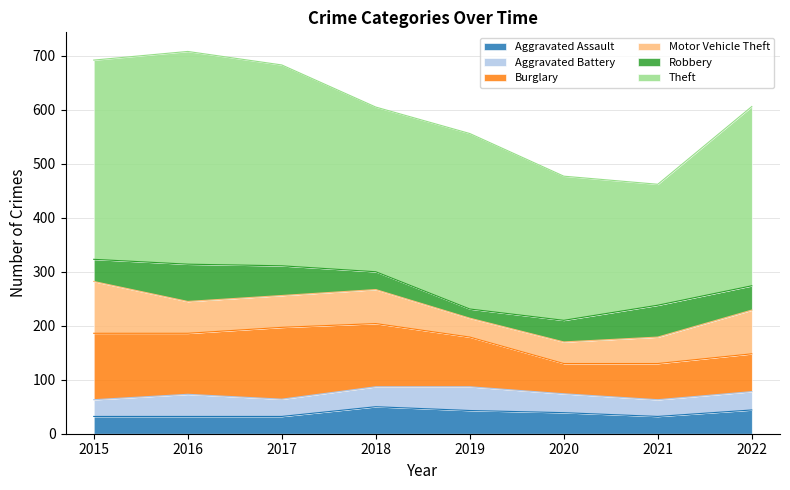

Reading left to right, transcribe all the data shown in this chart.

Aggravated Assault: 2015=32	2016=32	2017=32	2018=50	2019=43	2020=39	2021=32	2022=44
Aggravated Battery: 2015=31	2016=41	2017=32	2018=37	2019=44	2020=35	2021=31	2022=34
Burglary: 2015=123	2016=113	2017=133	2018=117	2019=92	2020=56	2021=67	2022=70
Motor Vehicle Theft: 2015=96	2016=59	2017=59	2018=63	2019=35	2020=40	2021=49	2022=81
Robbery: 2015=41	2016=69	2017=55	2018=33	2019=17	2020=40	2021=59	2022=45
Theft: 2015=369	2016=394	2017=372	2018=305	2019=325	2020=267	2021=224	2022=332